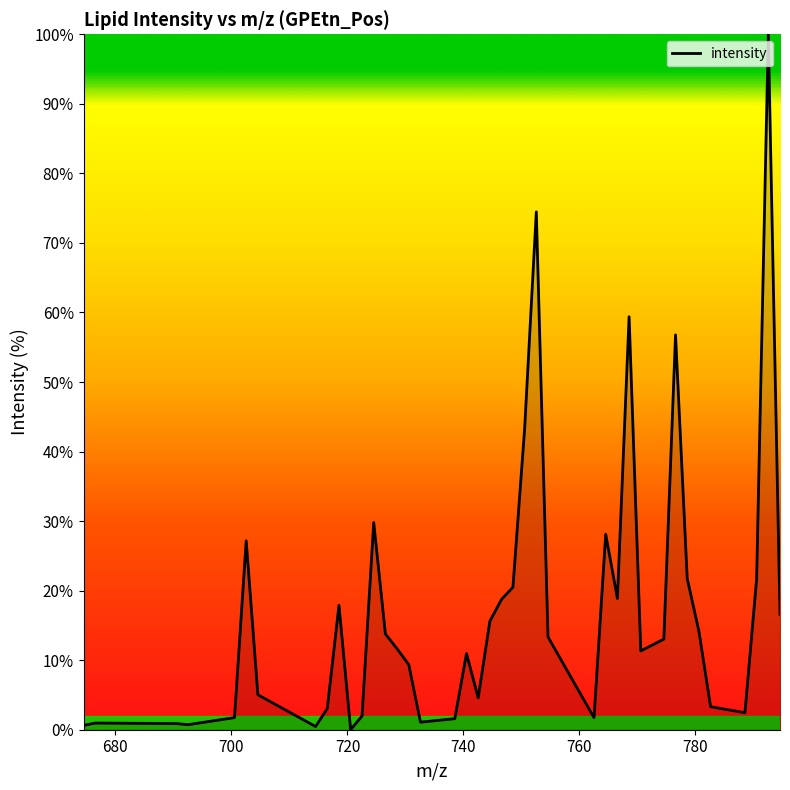

What is the difference between the maximum and minimum values?

100.0